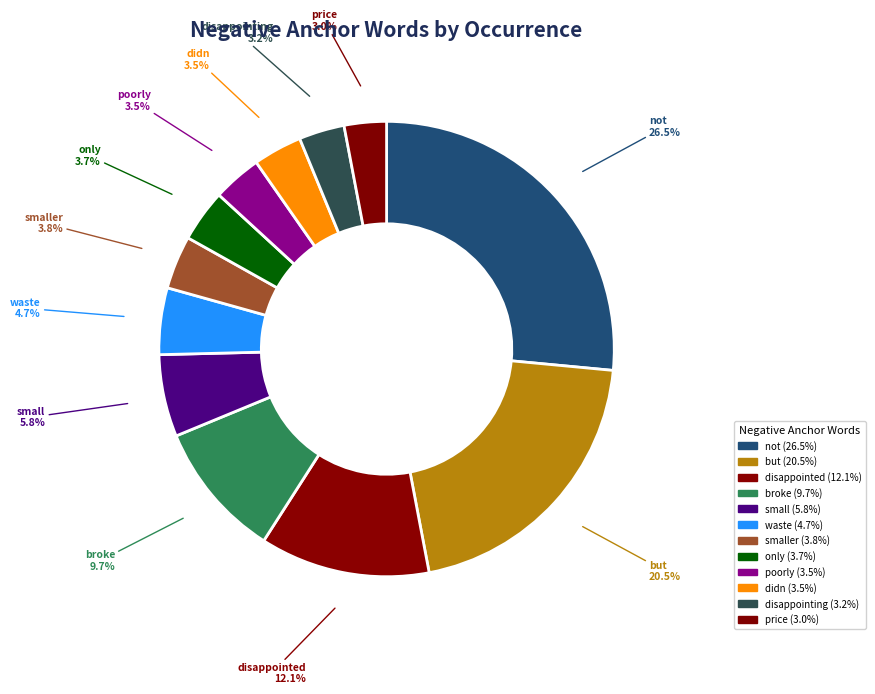

To the nearest percent, what is the average slice percentage?

8%